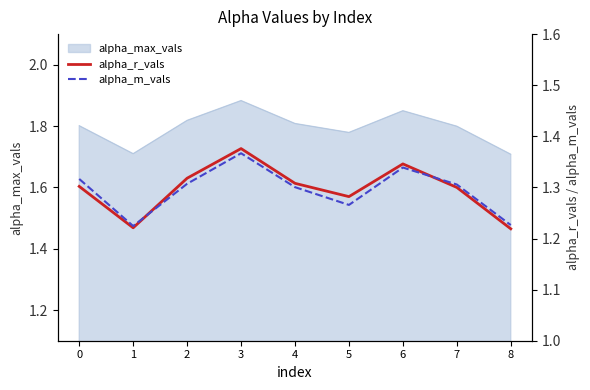

The value of alpha_max_vals at 5 is 1.0. True or false?

False